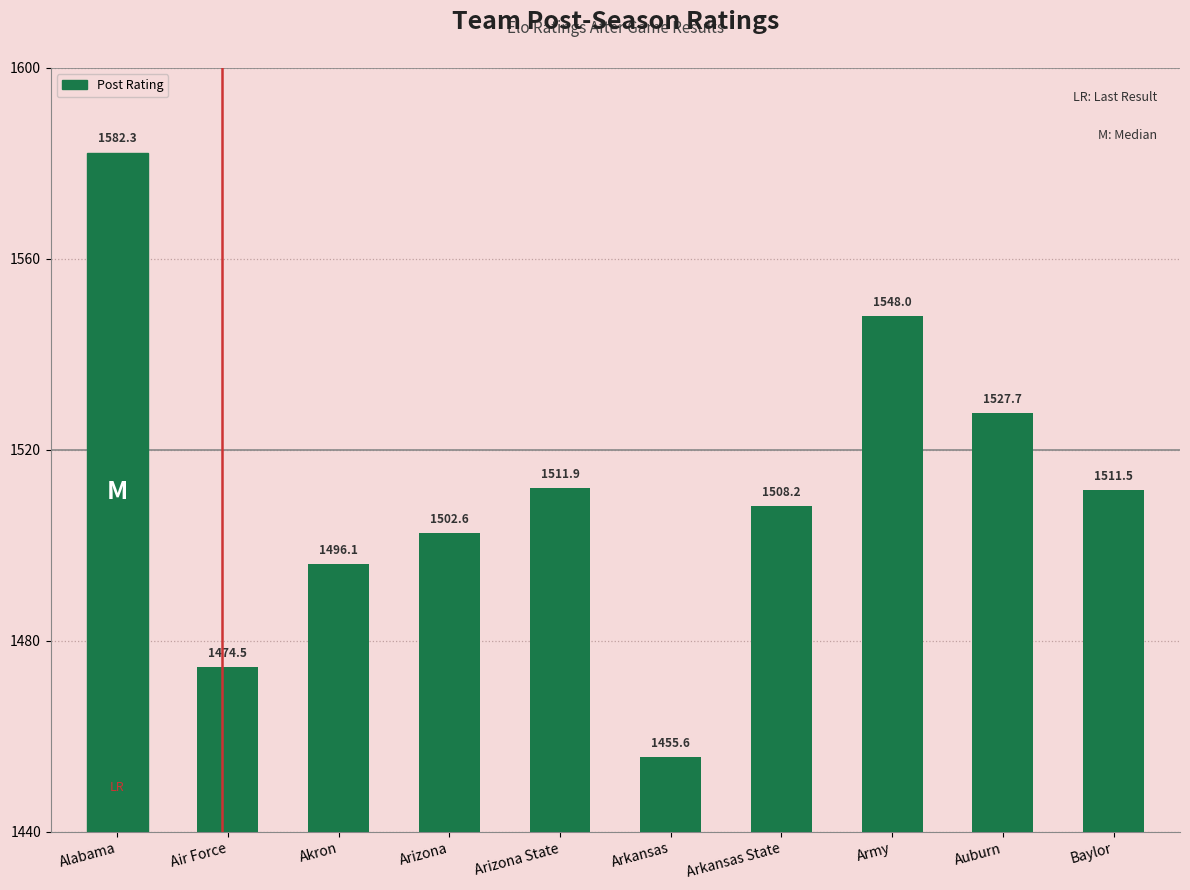

Between Arkansas State and Baylor, which is larger?

Baylor